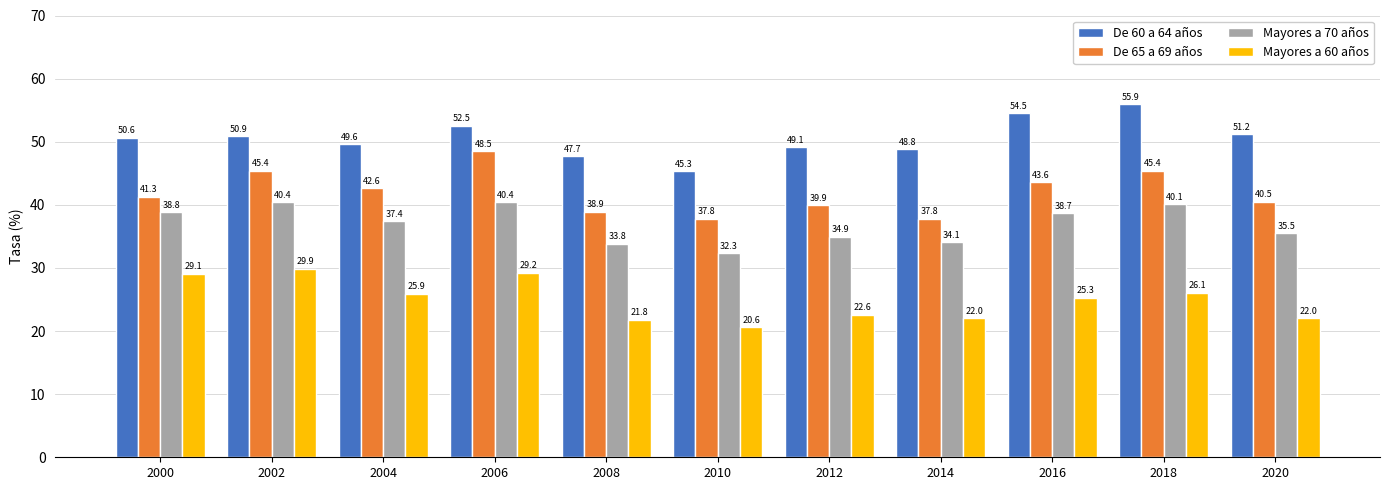

What is the sum of the Mayores a 60 años values at 2008 and 2020?

43.8